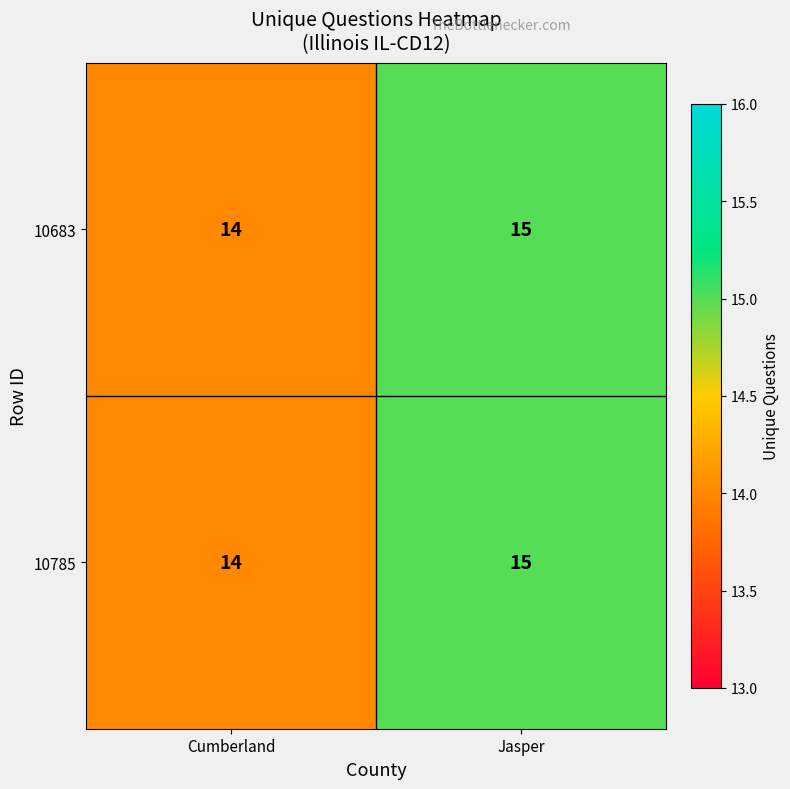

Reading right to left, transcribe all the data shown in this chart.

10683: Jasper=15	Cumberland=14
10785: Jasper=15	Cumberland=14